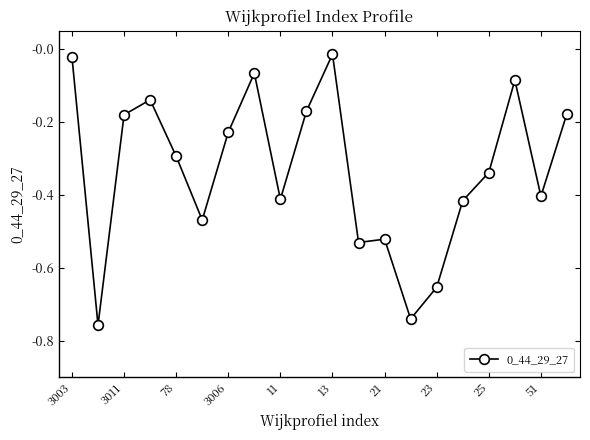

True or false: there are more than 2 points higher than both neighbors.

True